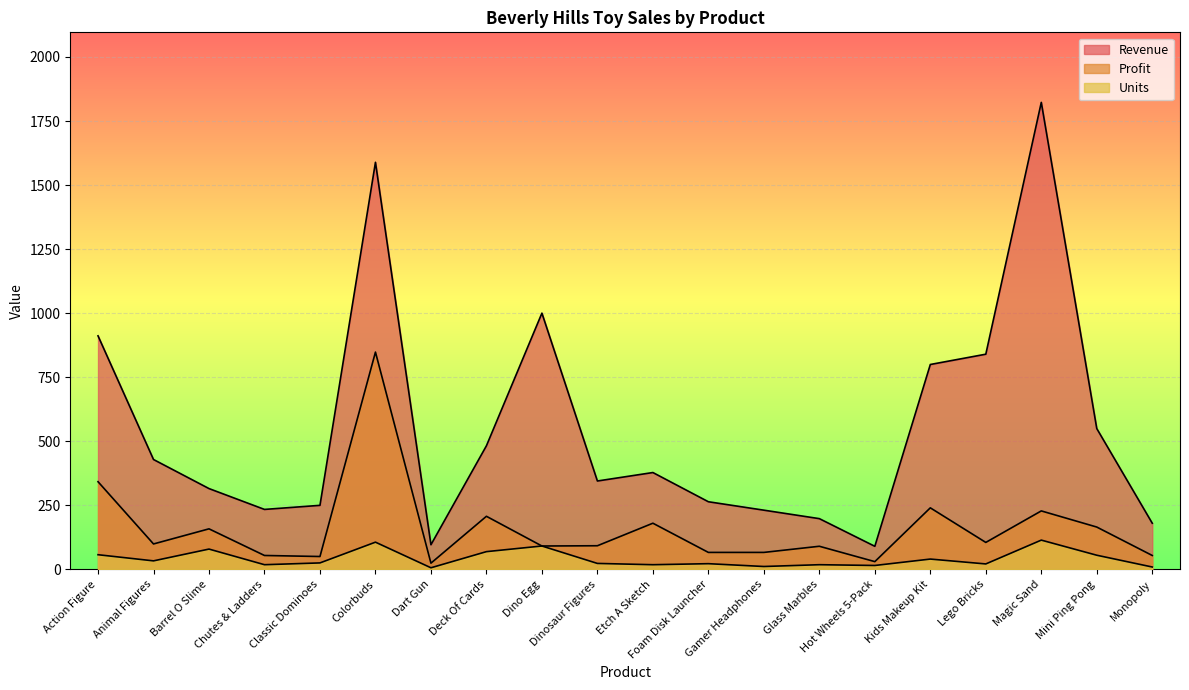

How many data points in Profit are above 99?

9